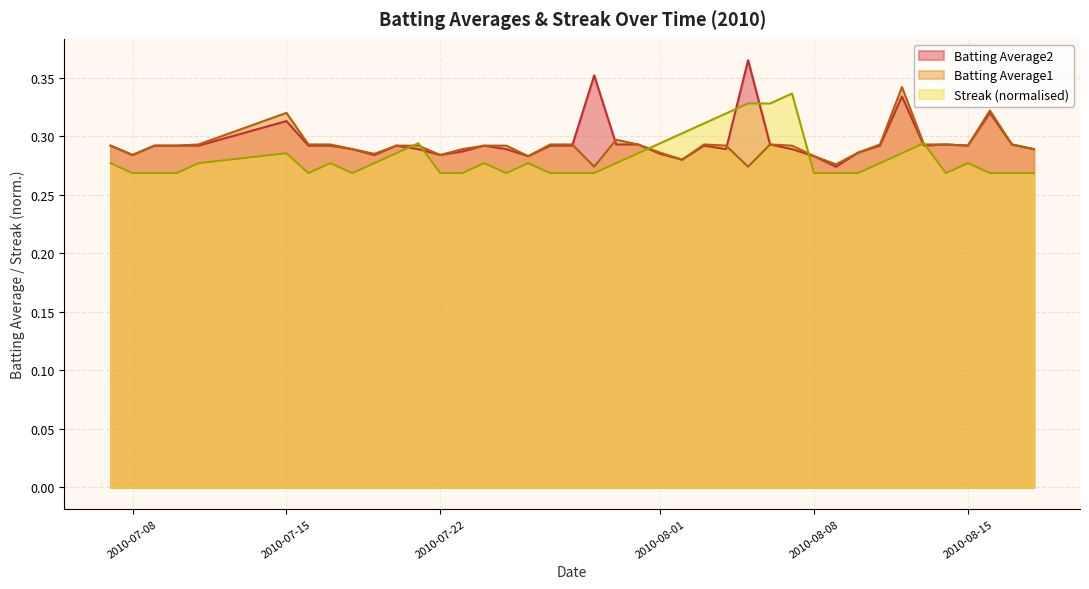

Where is the first local minimum for Batting Average1?

2010-07-08